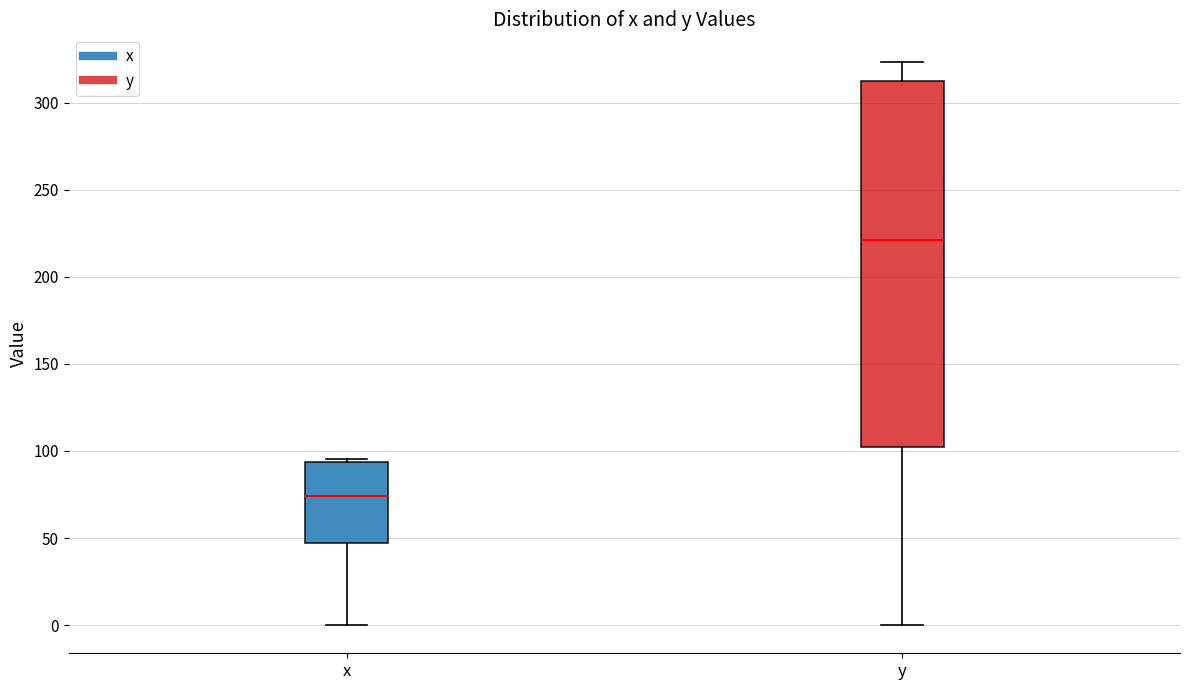

Comparing the boxes themselves (not the whiskers), which one is the tallest?

y